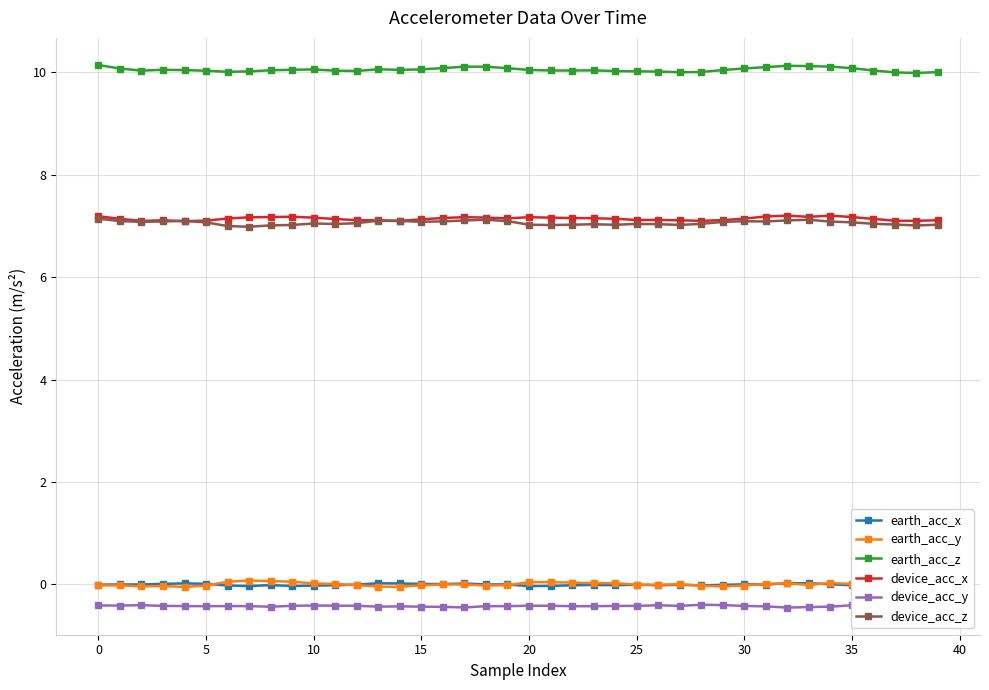

True or false: earth_acc_z has more than 1 interior local peaks.

True